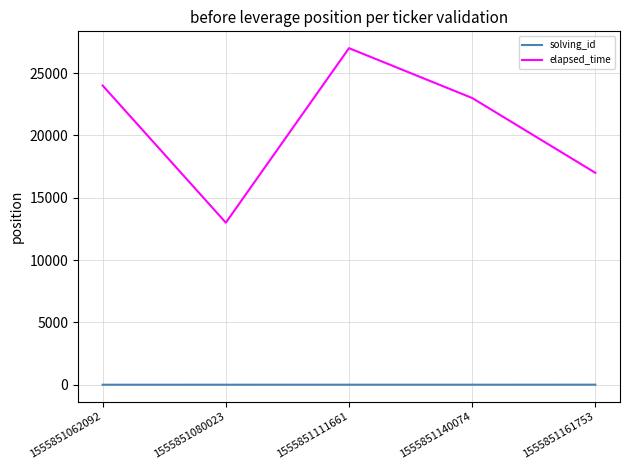

Rank the series at 1555851161753 from lowest to highest value.

solving_id, elapsed_time